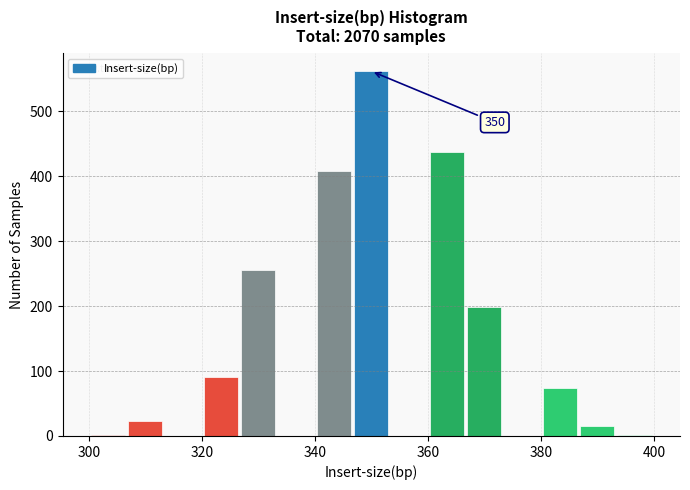

Around what value on the x-axis is the tallest bar? Give the approximate position of its centre, as read against the axis.

350